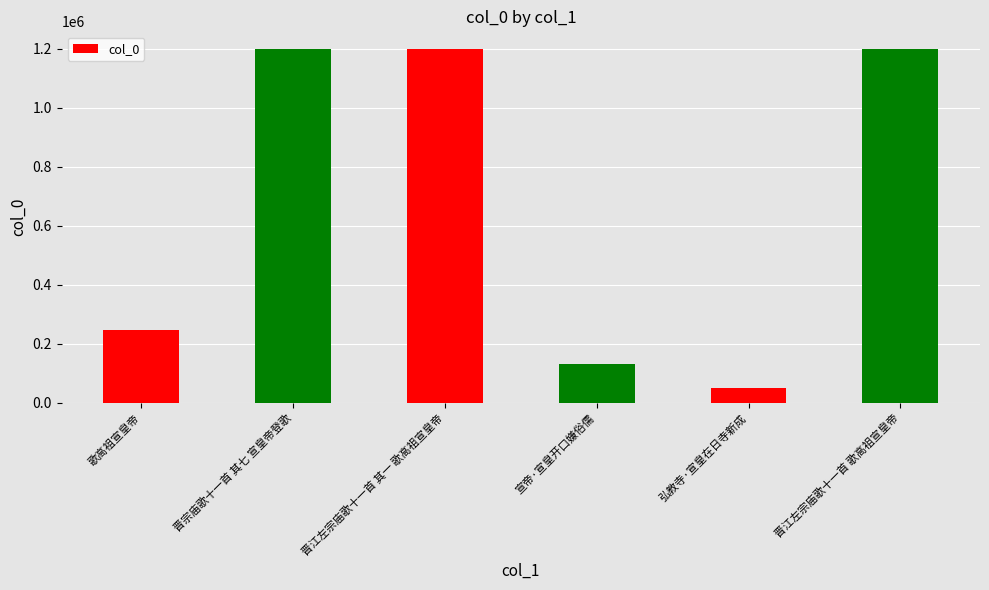

What value does the data have at 宣帝·宣皇开口嫌俗儒?

132794